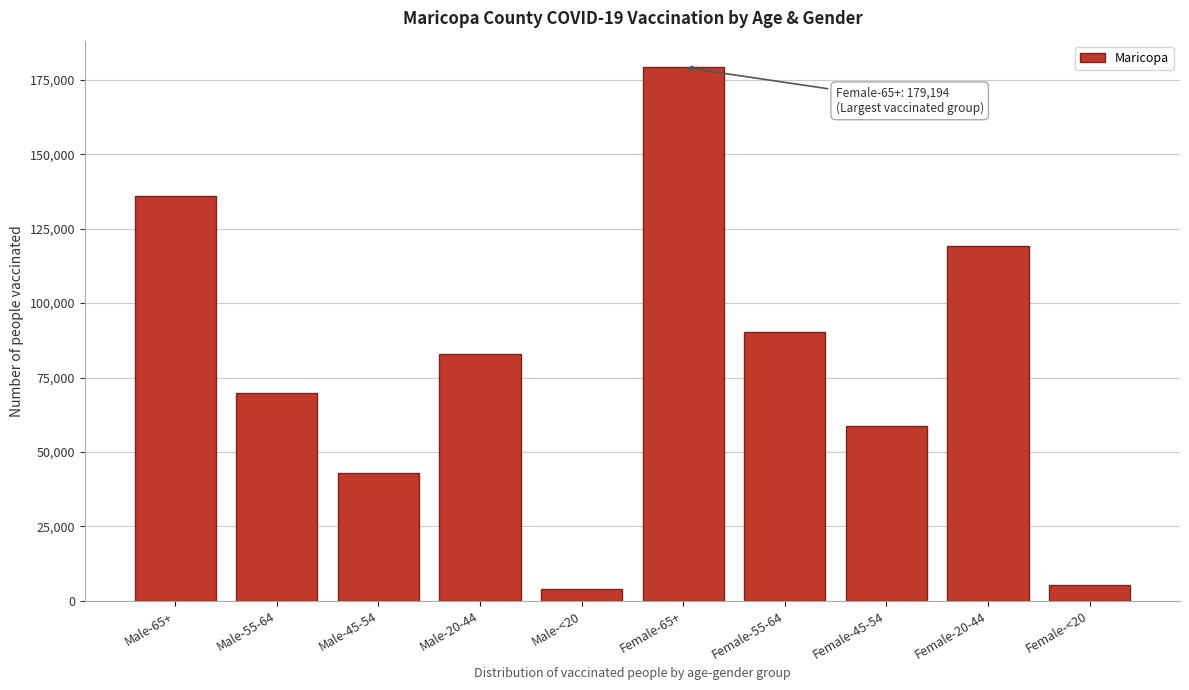

Reading left to right, extract all data points from this chart.

Male-65+=135821	Male-55-64=69928	Male-45-54=42943	Male-20-44=82764	Male-<20=3863	Female-65+=179194	Female-55-64=90336	Female-45-54=58566	Female-20-44=119157	Female-<20=5433